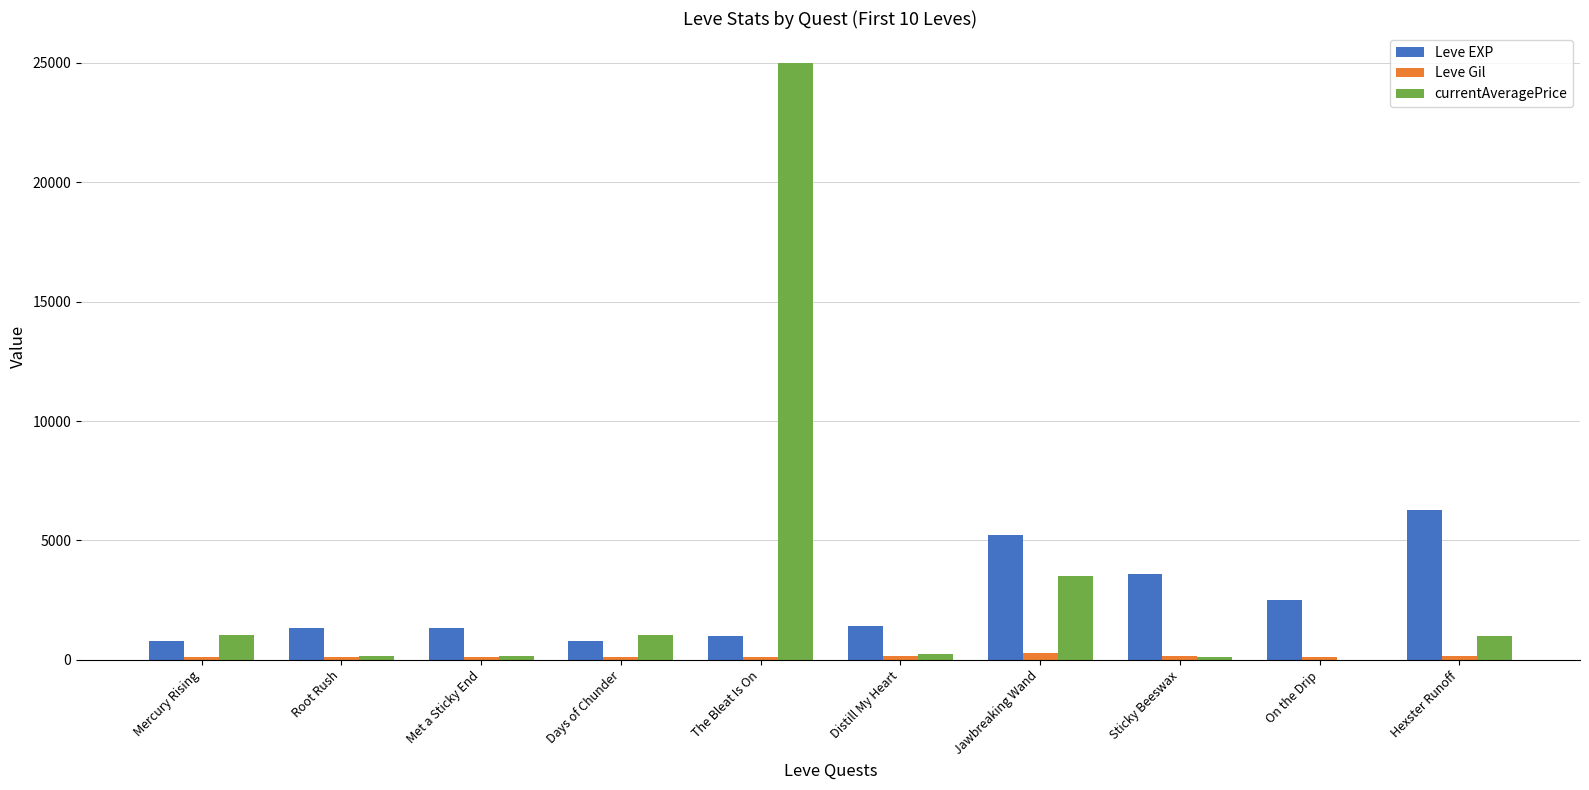

True or false: Leve EXP has a value of 5220.0 at Jawbreaking Wand.

True